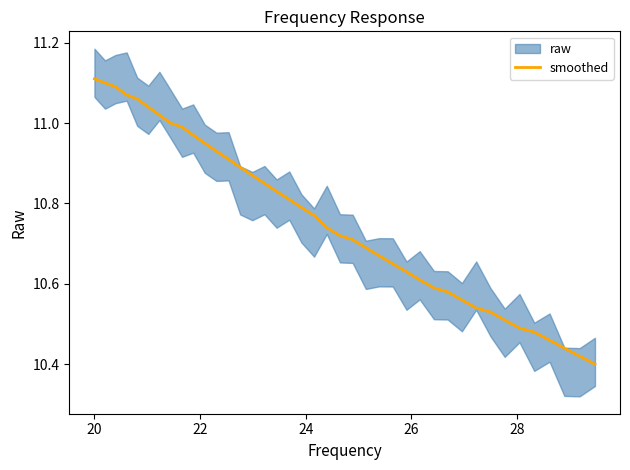

The chart shows a value of 7.1 at 24. True or false?

False